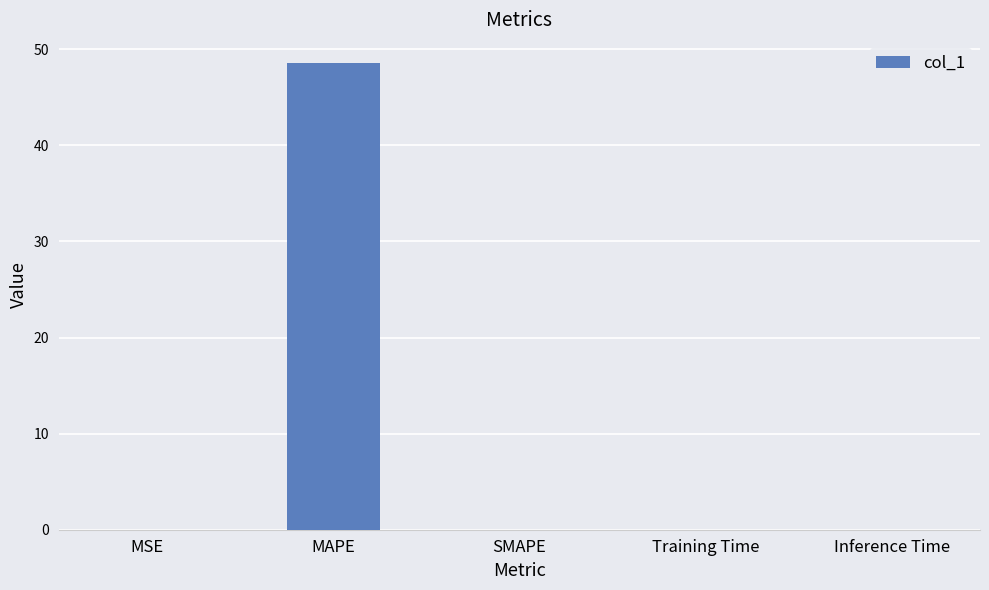

Is it true that the value at SMAPE is 0.0?

True